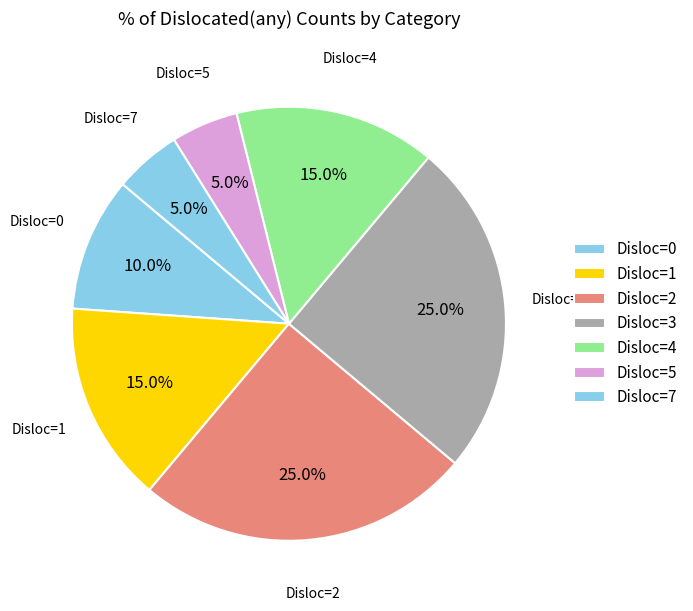

Is there any slice that represents more than half of the pie?

No